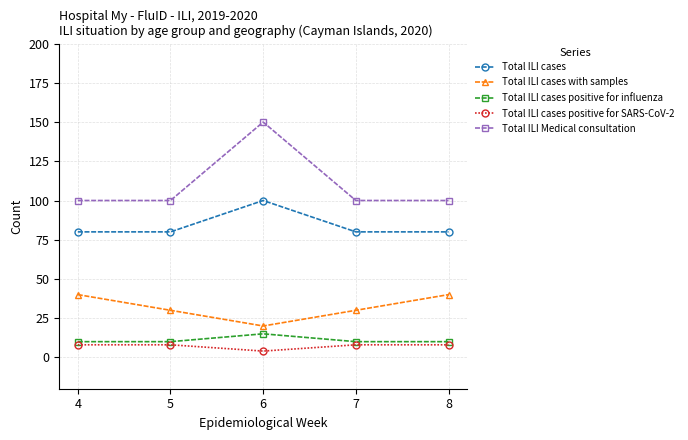

What value does the Total ILI cases series have at 8, to the nearest 10?

80